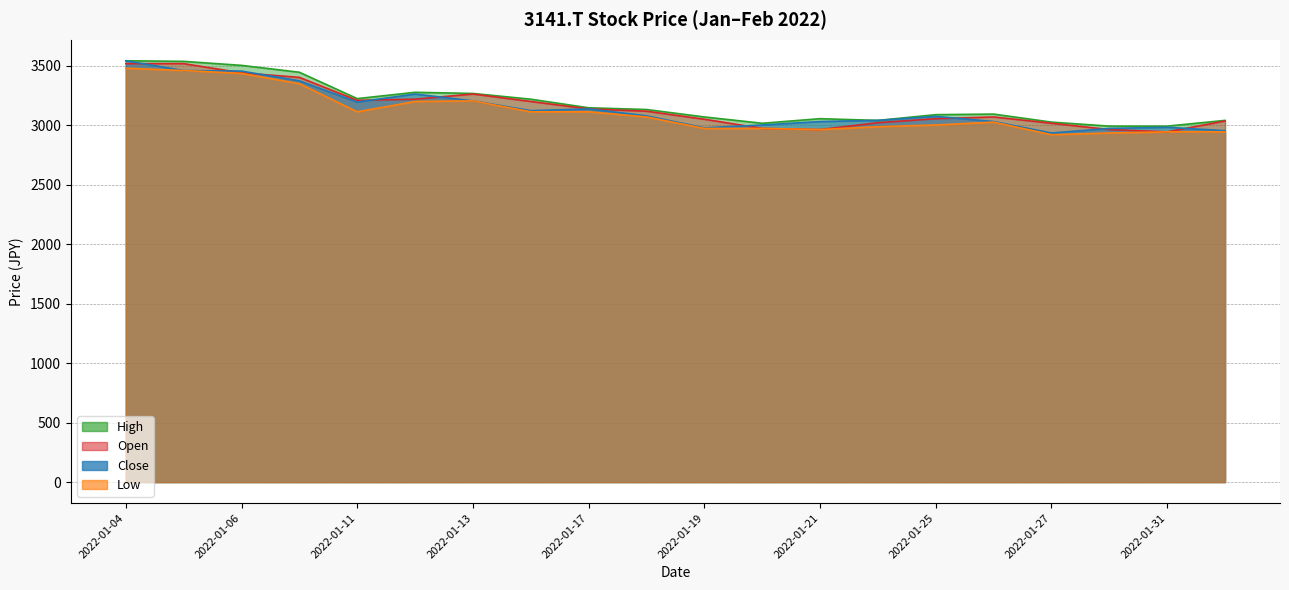

Reading left to right, list all the values displayed in this chart.

Open: 3518.5	3518.5	3441.4	3402.8	3210.1	3219.7	3263.1	3200.4	3137.8	3118.5	3051.0	2973.9	2964.2	3022.1	3055.8	3070.3	3017.3	2964.2	2945.0	3036.5
High: 3542.6	3537.8	3504.1	3446.2	3224.5	3277.5	3267.9	3219.7	3147.4	3132.9	3070.3	3017.3	3055.8	3041.4	3089.6	3094.4	3026.9	2993.2	2993.2	3041.4
Low: 3480.0	3460.7	3436.6	3349.8	3113.7	3200.4	3205.2	3113.7	3113.7	3070.3	2973.9	2973.9	2964.2	2988.3	3002.8	3026.9	2920.9	2935.3	2945.0	2945.0
Close: 3542.6	3460.7	3455.9	3373.9	3195.6	3263.1	3205.2	3123.3	3137.8	3079.9	2978.7	3002.8	3031.7	3041.4	3075.1	3031.7	2935.3	2973.9	2983.5	2954.6